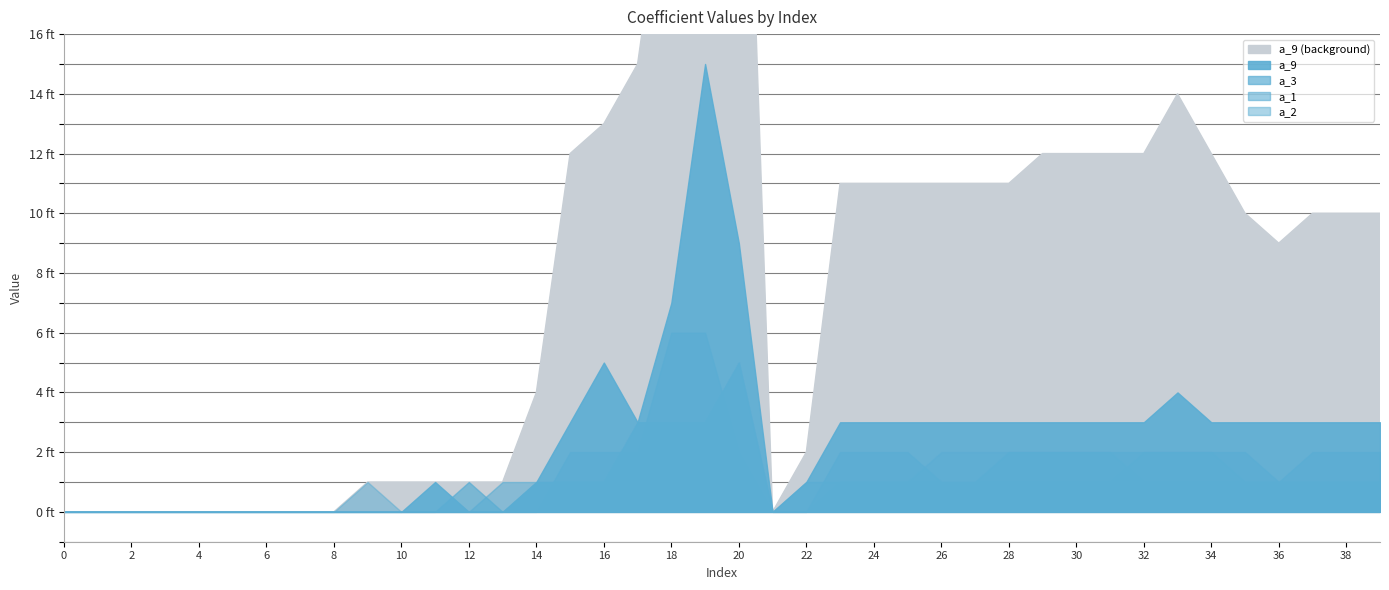

What is the difference between the highest and lowest values at 30?

2